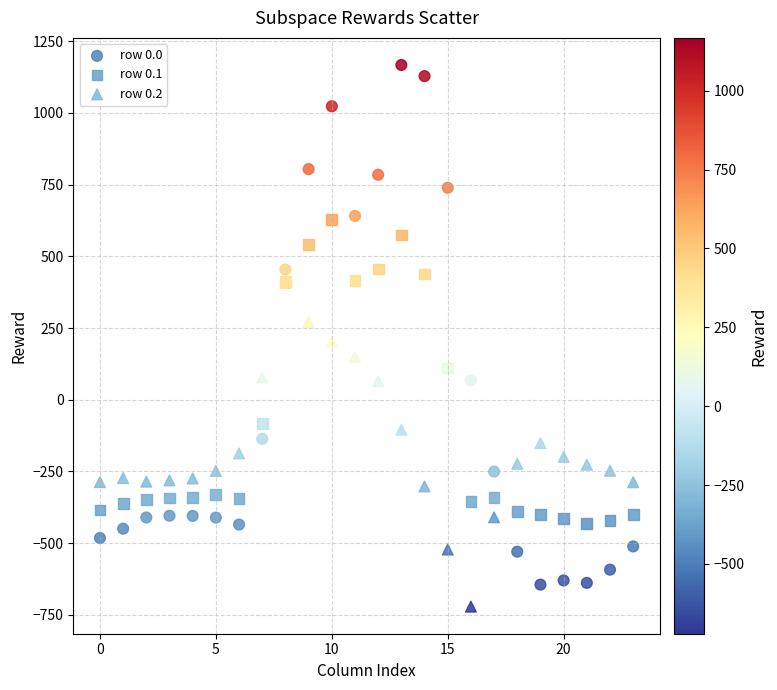

Which series contains the lowest Y value?

row 0.2